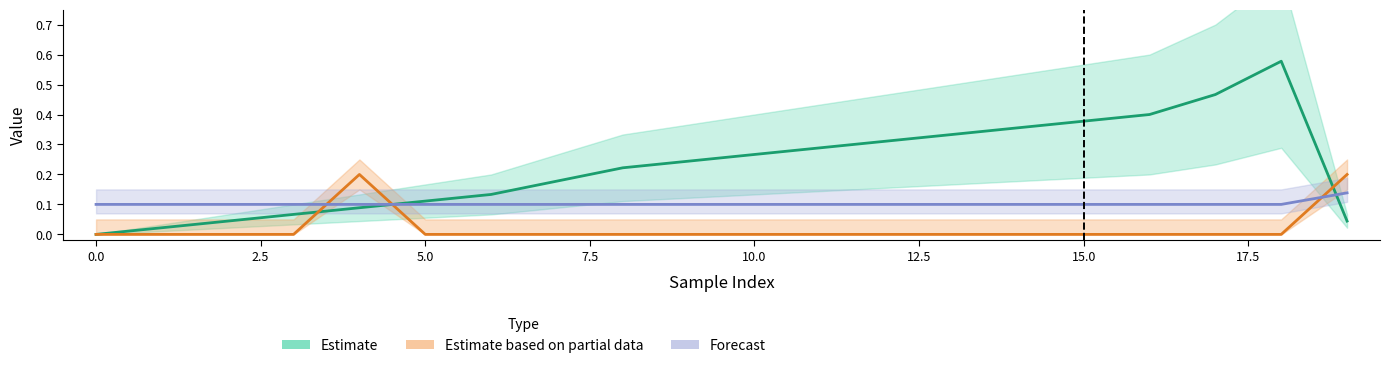

At which category does the chart reach its peak across all series?

18